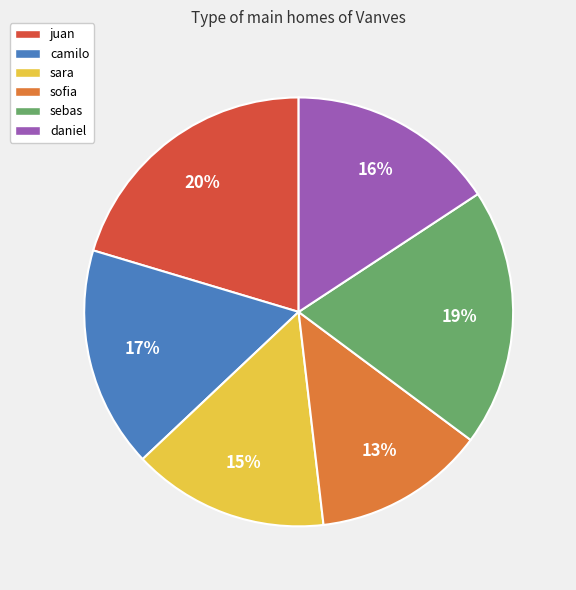

To the nearest percent, what is the combined percentage of daniel and sofia?

29%